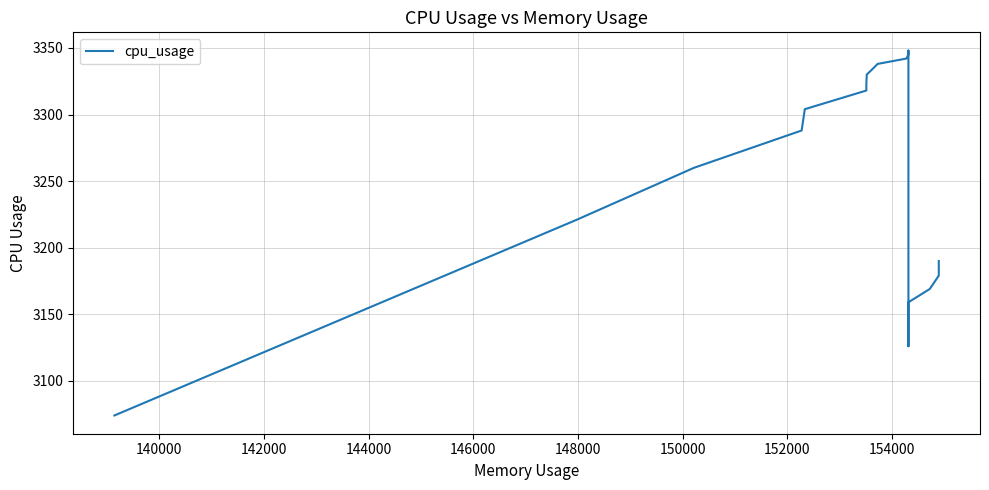

What is the smallest value displayed?

3074